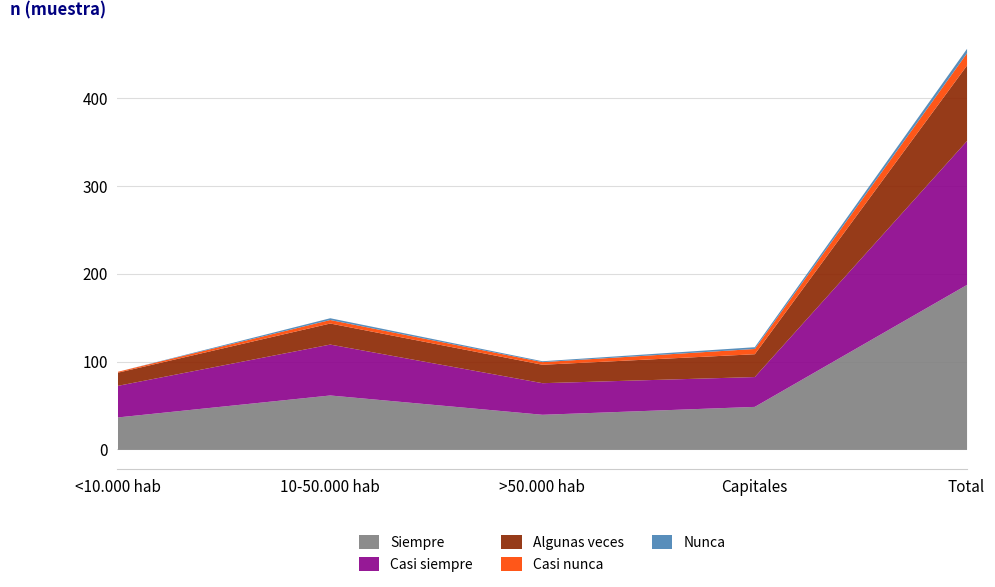

Which label corresponds to the largest value in the chart?

Total